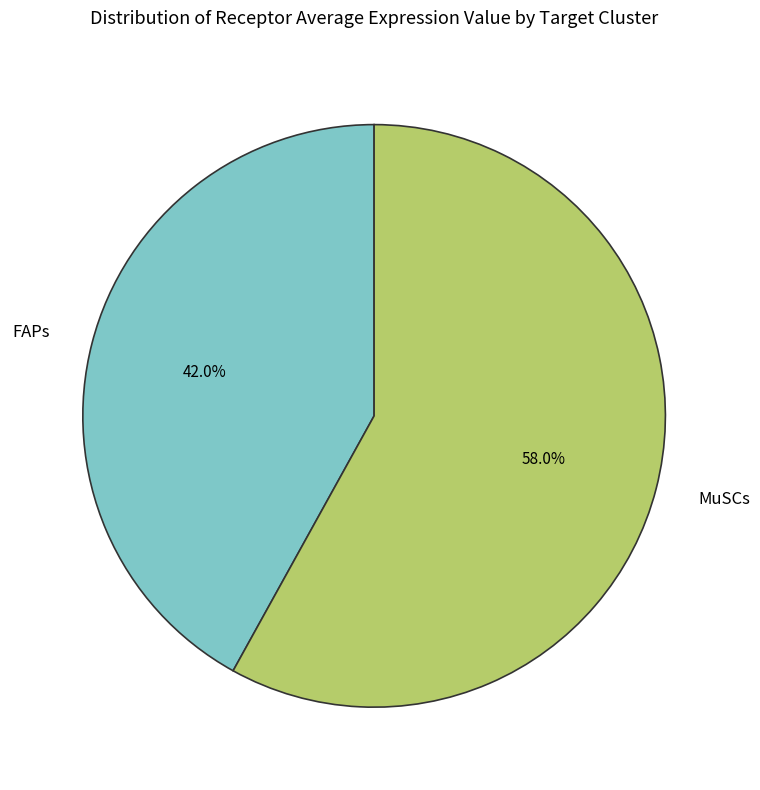

Which slice is the largest?

MuSCs